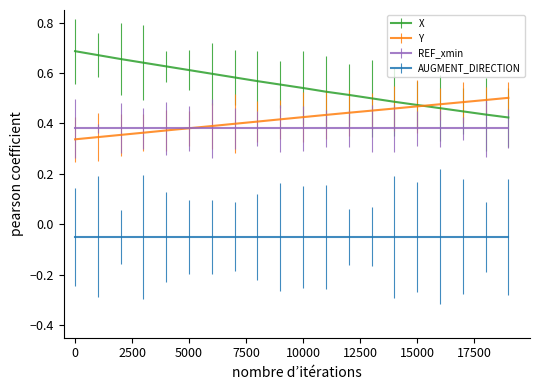

Which series has the widest spread of values?

X